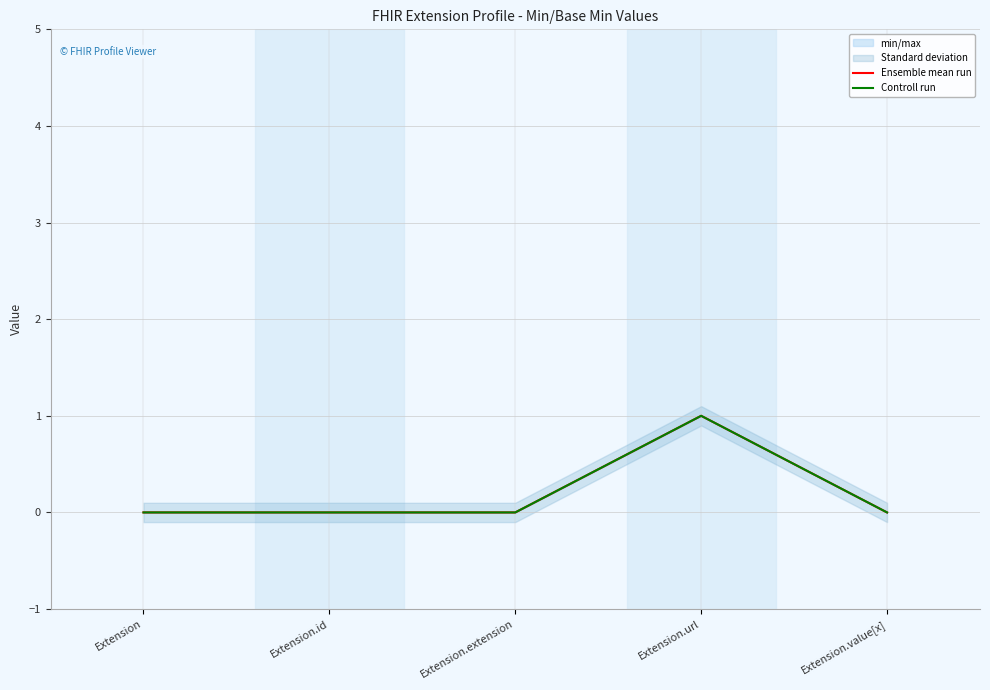

Count the Controll run values in the range 0 to 1.

5